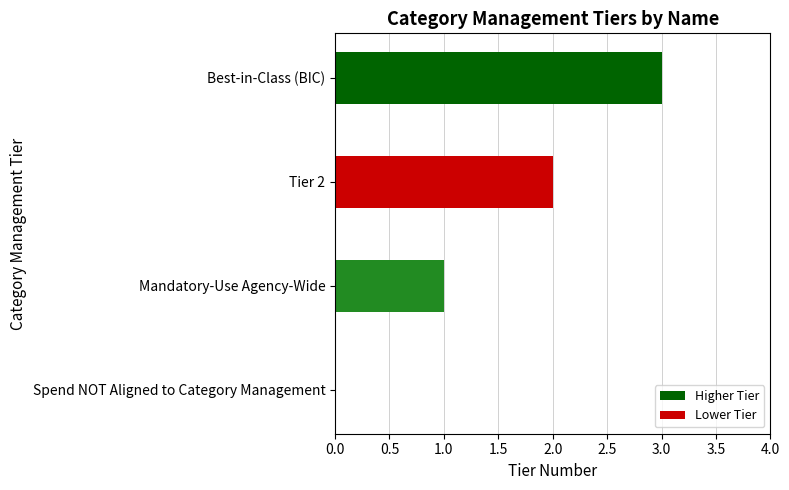

At which category does the chart reach its peak across all series?

Best-in-Class (BIC)